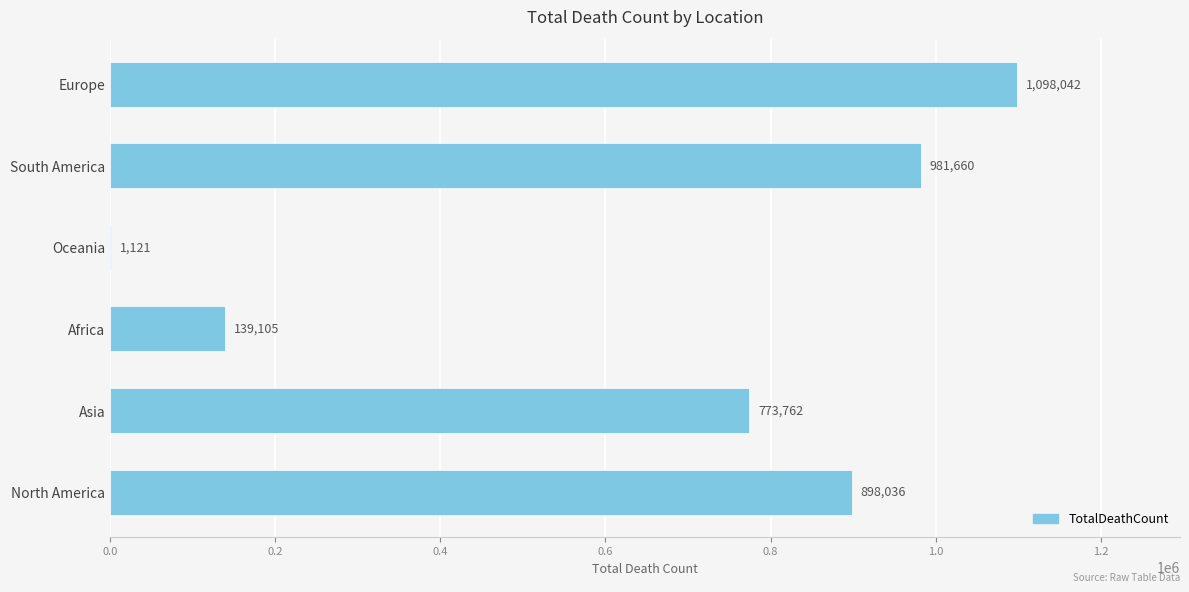

Count the number of data series in this chart.

1